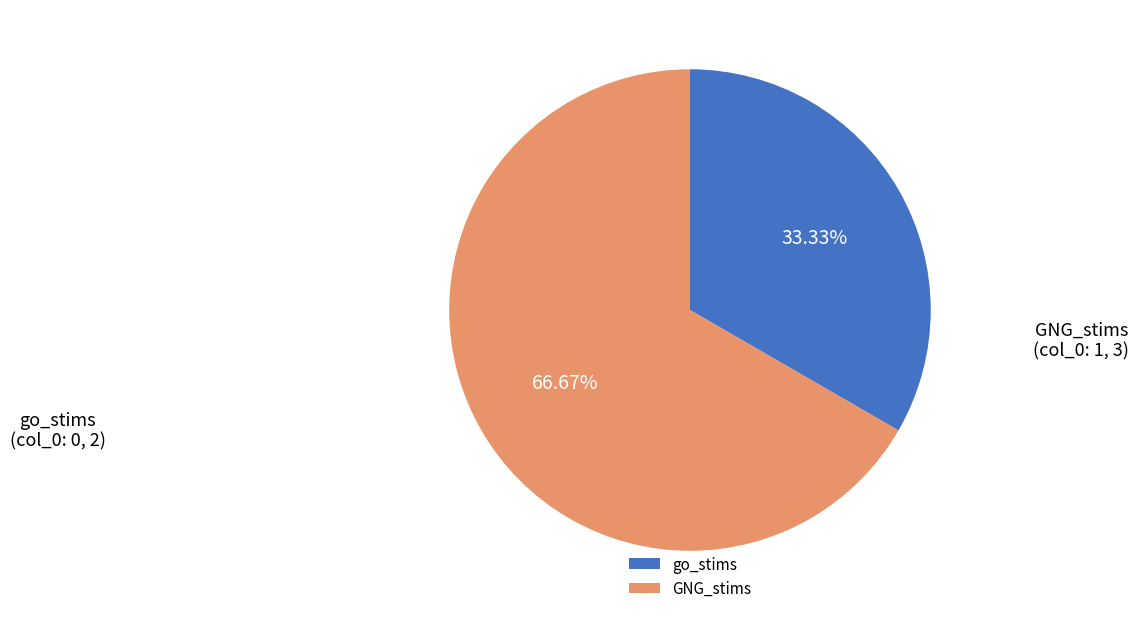

To the nearest percent, what is the difference between the go_stims and GNG_stims slice percentages?

33%